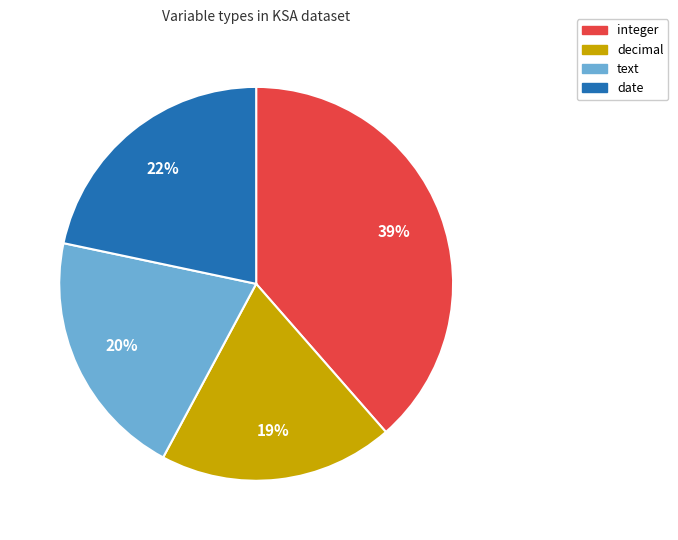

Rank the categories by value from highest to lowest.

integer, date, text, decimal